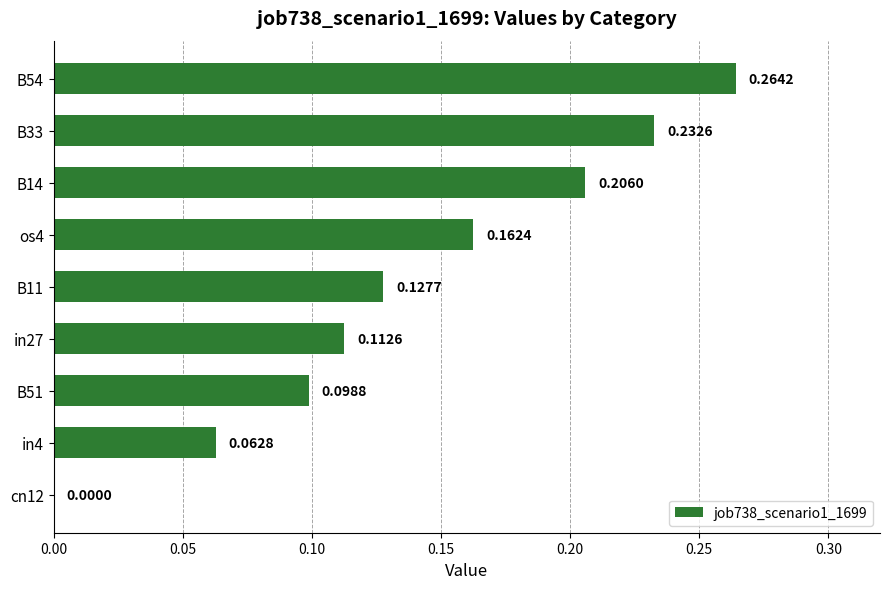

What is the sum of all values?

1.3